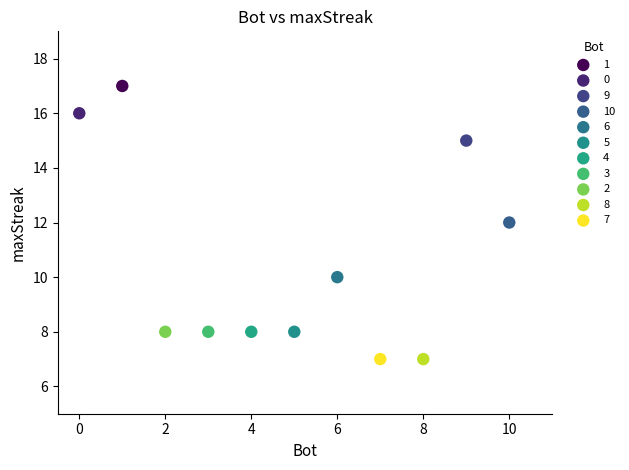

What are all the series names shown in the legend?

1, 0, 9, 10, 6, 5, 4, 3, 2, 8, 7